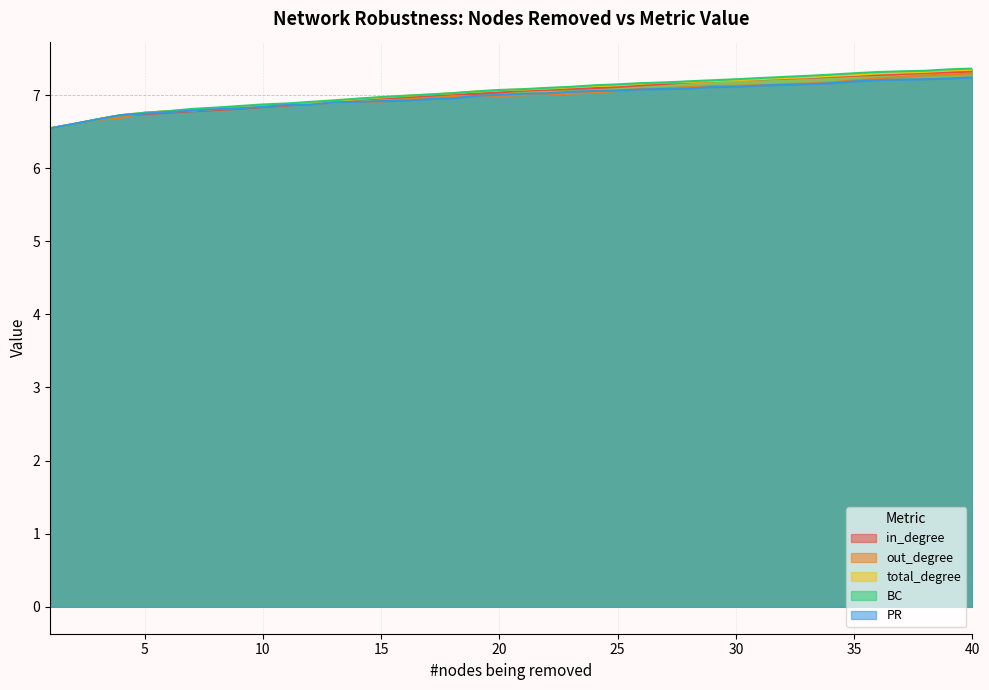

True or false: in_degree has a value of 6.8 at 10.

True